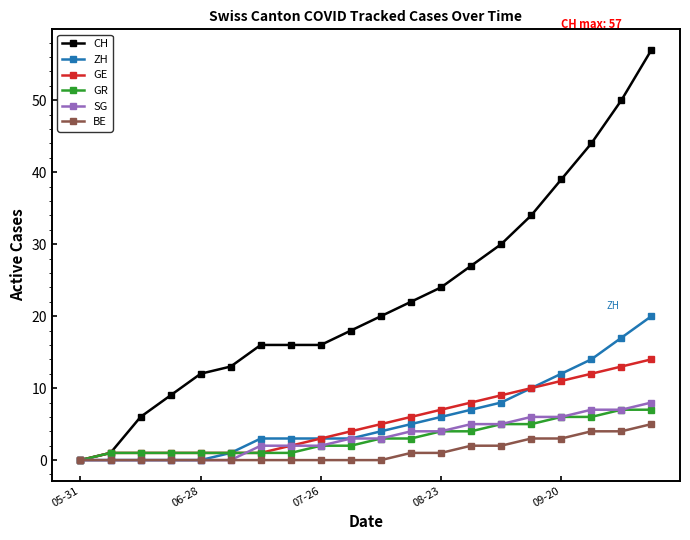

What is the maximum value shown in the chart?

57